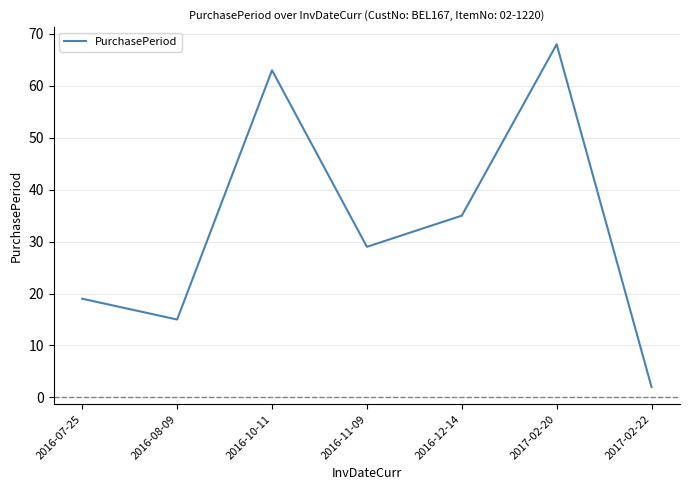

What is the change in value from 2016-10-11 to 2016-12-14?

-28